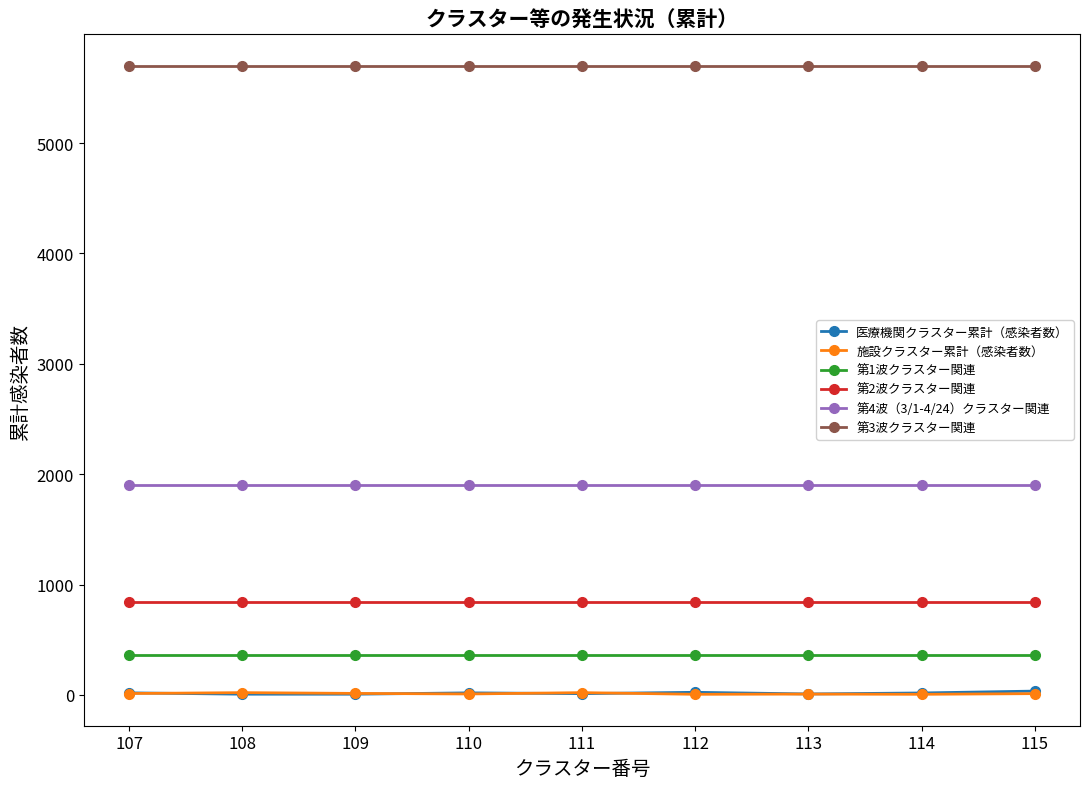

What is the value of the 医療機関クラスター累計（感染者数） point at the 3rd from the left?

6